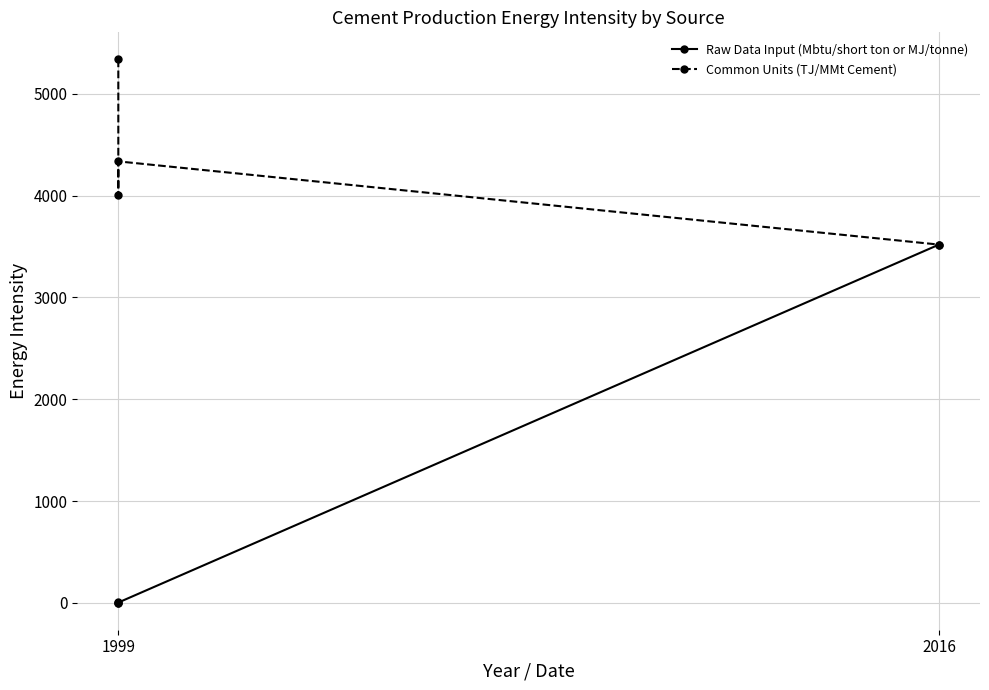

True or false: Common Units (TJ/MMt Cement) and Raw Data Input (Mbtu/short ton or MJ/tonne) intersect in this chart.

False